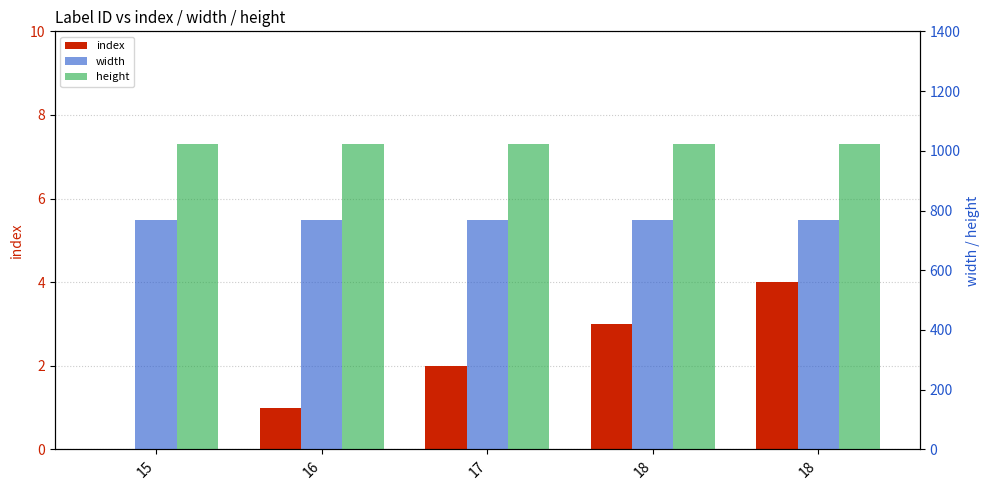

Reading right to left, list all the values displayed in this chart.

index: 4	3	2	1	0
width: 768	768	768	768	768
height: 1024	1024	1024	1024	1024